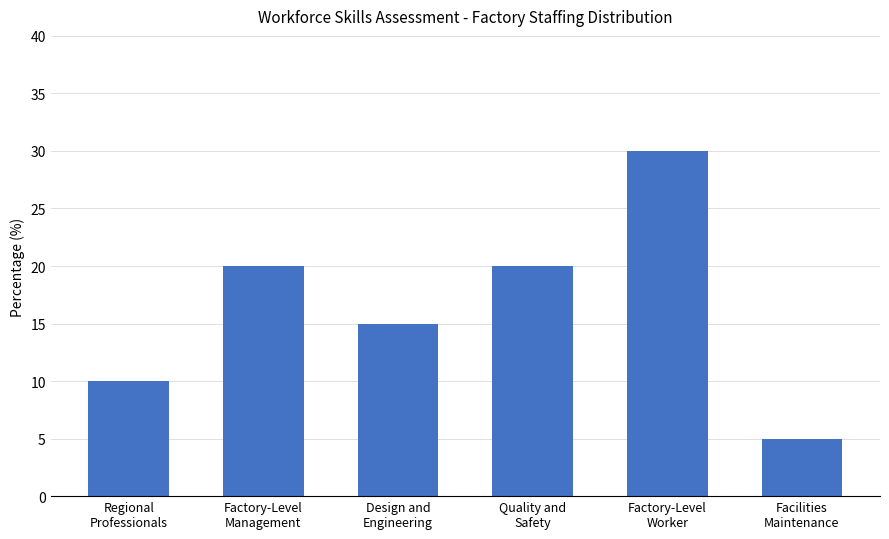

What is the sum of the values at Factory-Level
Management and Factory-Level
Worker?

50